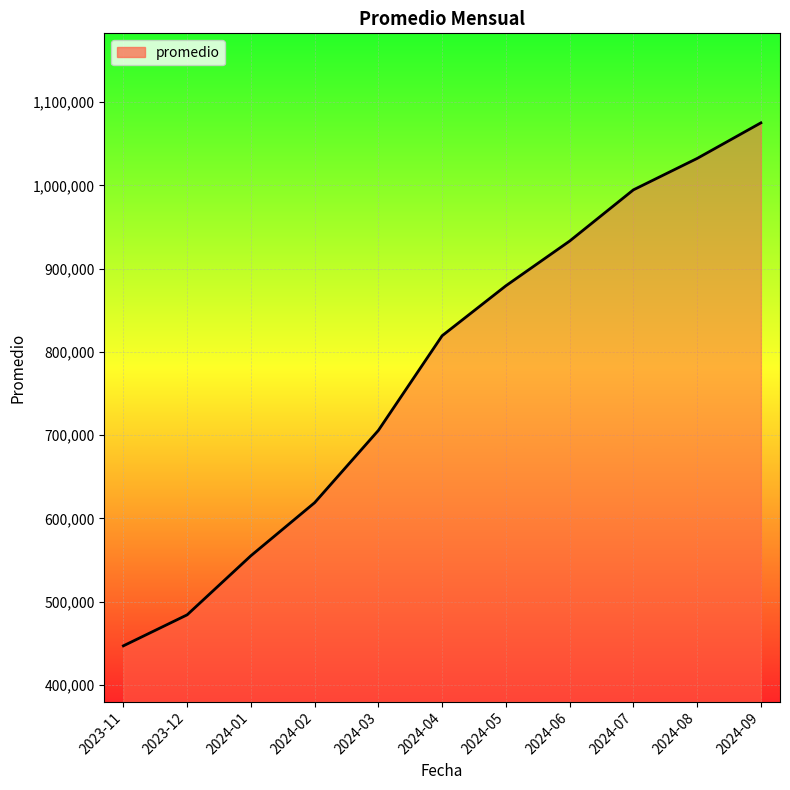

What is the greatest value displayed?

1075145.1